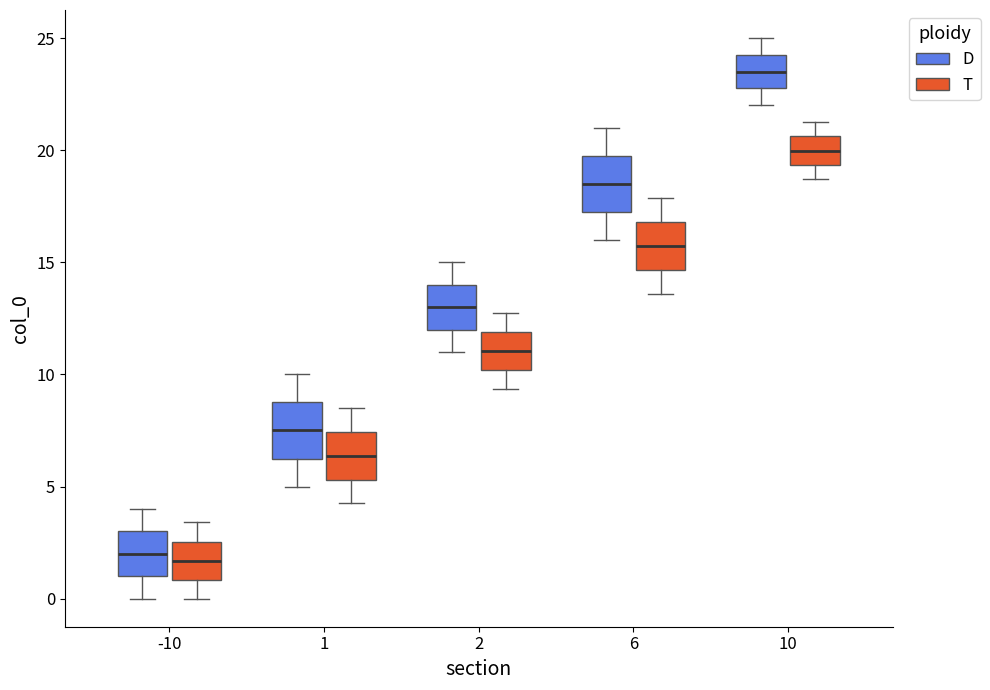

Where does the lower whisker of the box for 1 (T) end on the y-axis? The values are not printed on the chart, so give them approximately, as read against the axis.

4.5